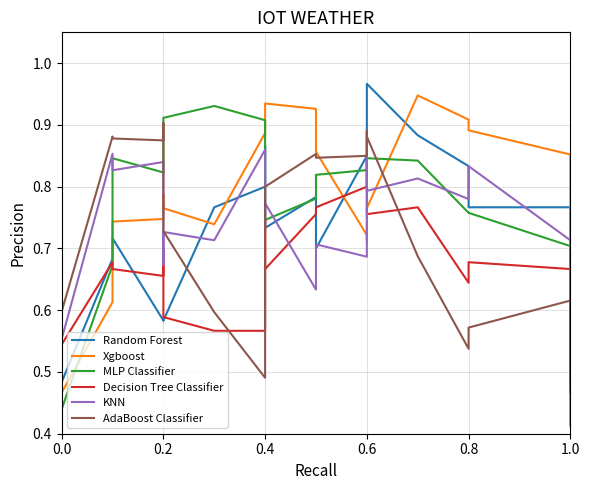

Which series ends up on top after the final intersection of Random Forest and AdaBoost Classifier?

Random Forest